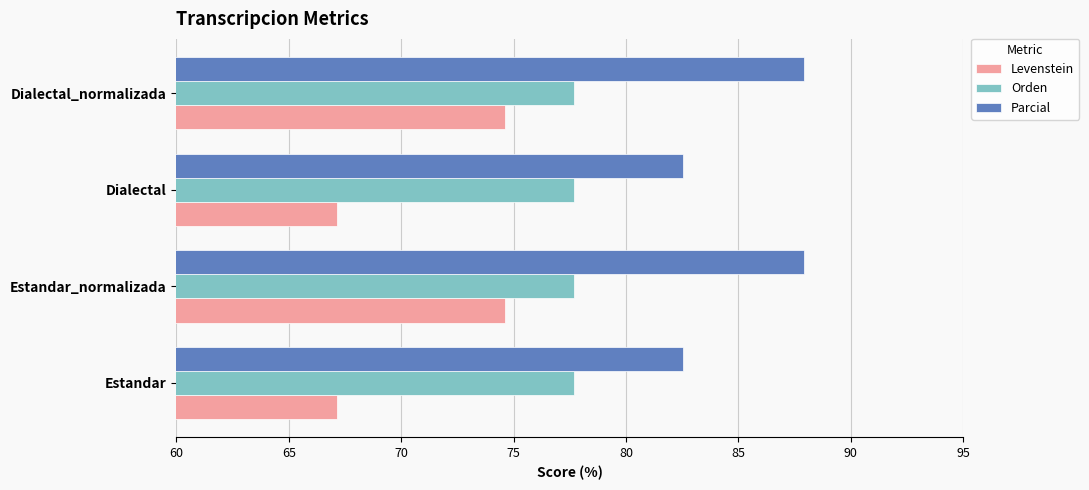

How many values in the Parcial series exceed 87?

2